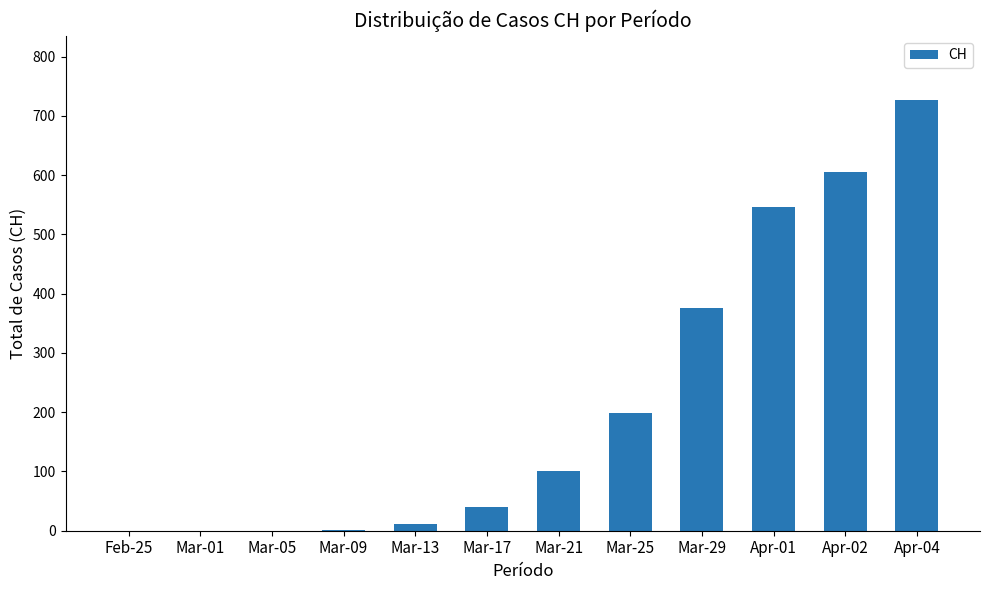

The chart shows a value of 267 at Mar-05. True or false?

False